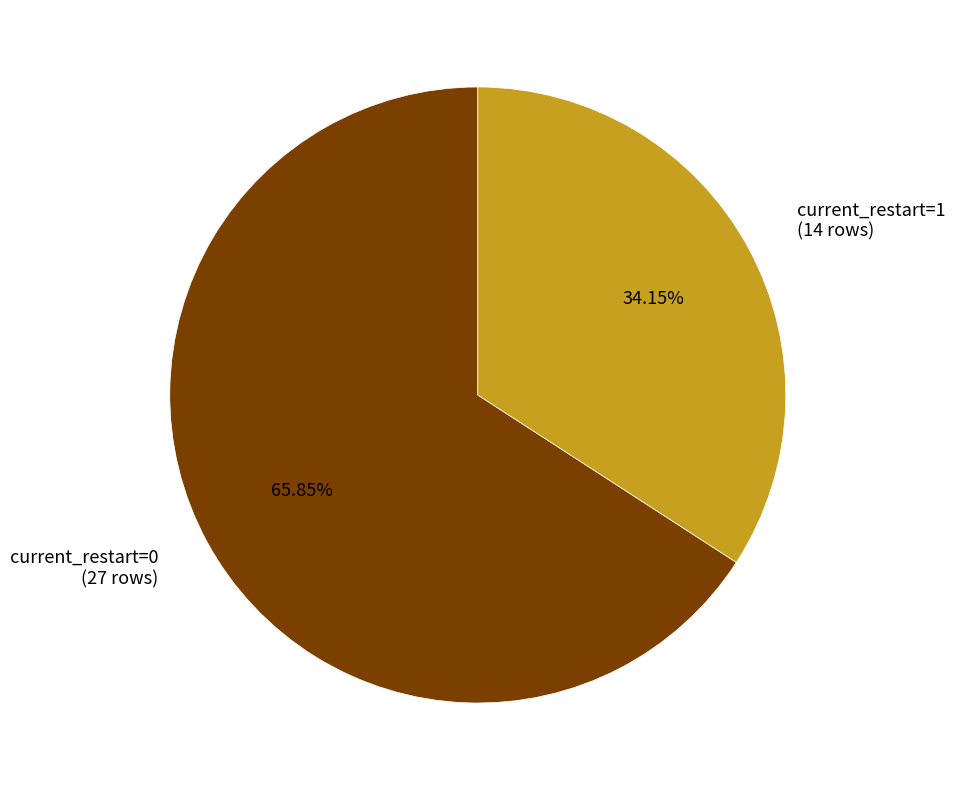

How many segments does this pie chart have?

2